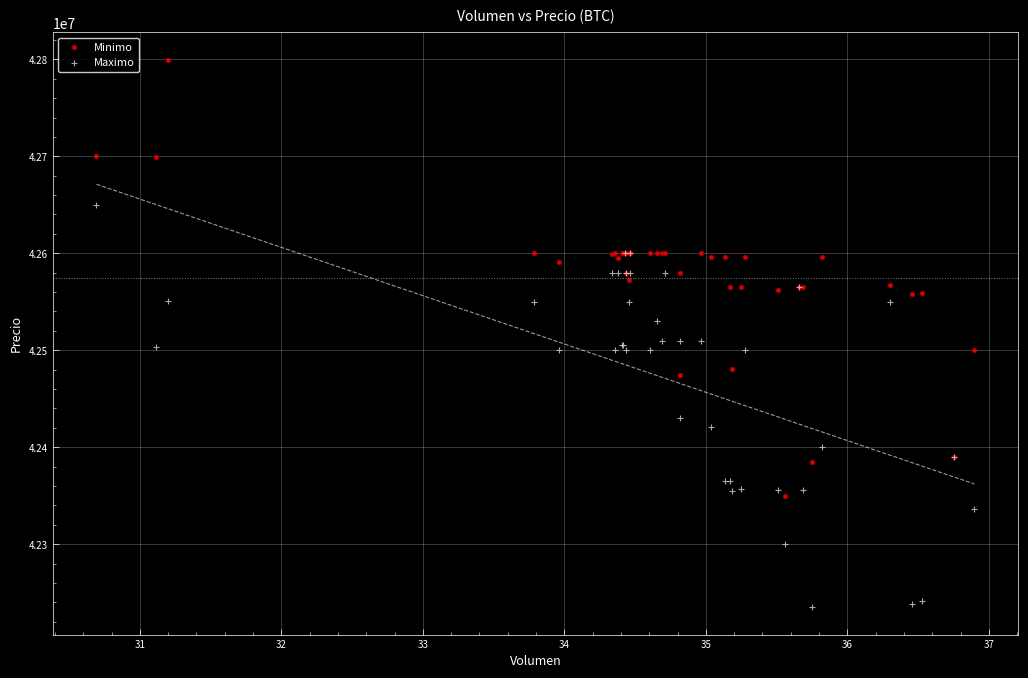

Which series reaches the maximum Y coordinate?

Minimo